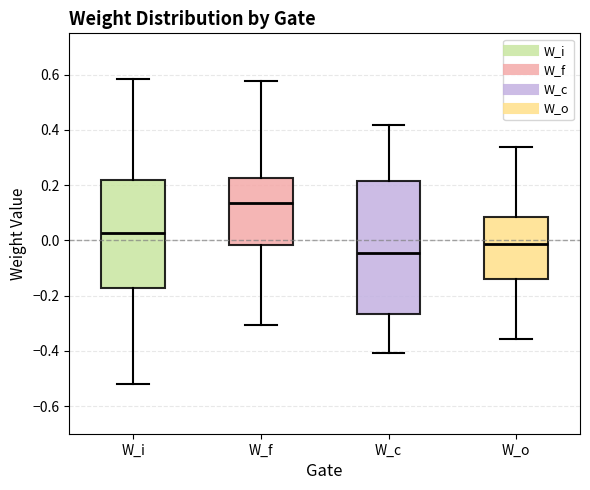

Which box is the tallest, from its lower edge to its upper edge?

W_c